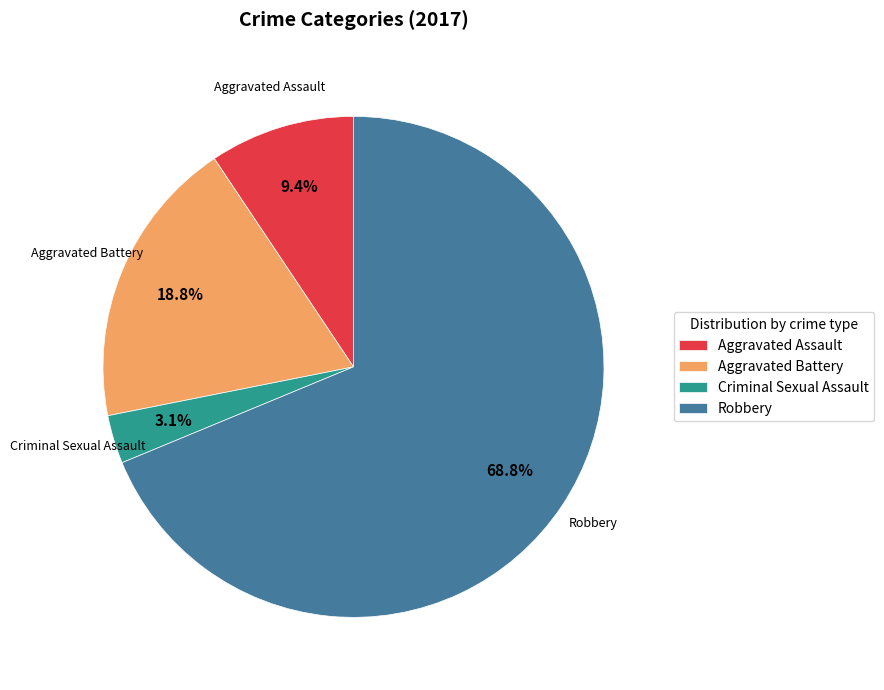

To the nearest percent, what is the average slice percentage?

25%